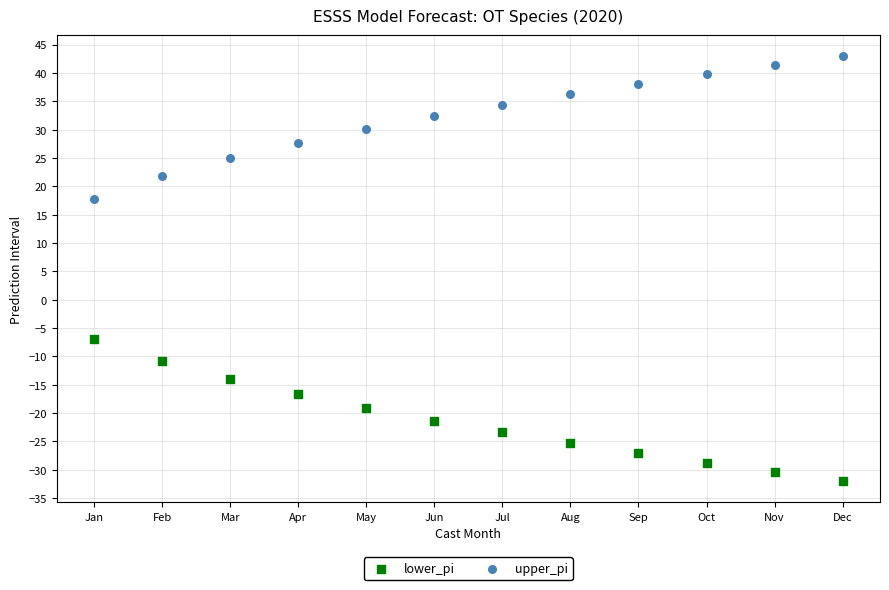

Across all series, what Y value is closest to 5?

-6.8